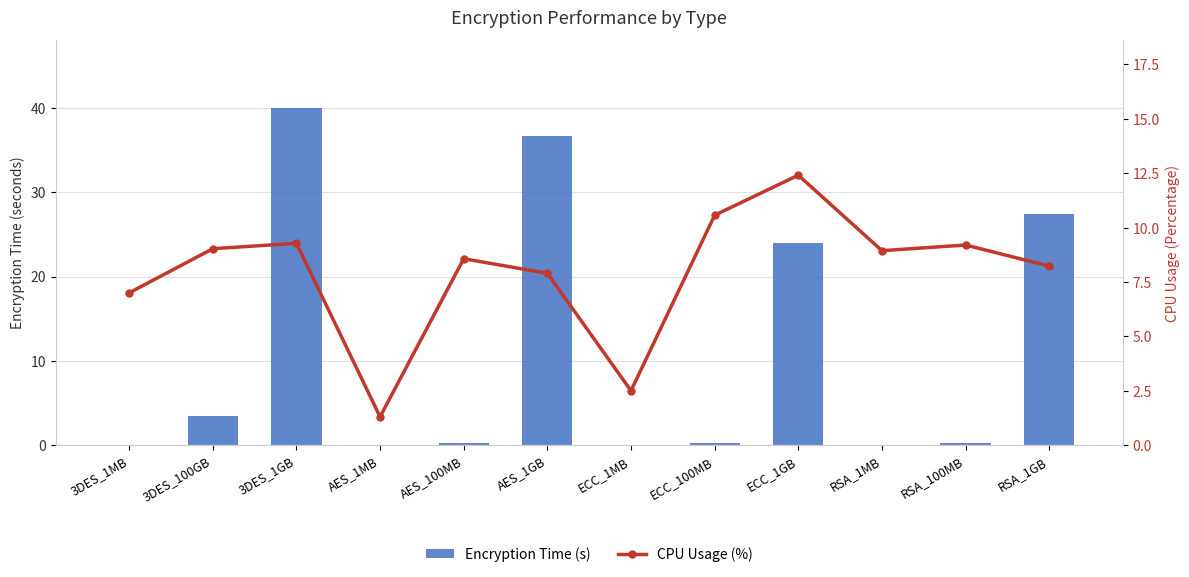

What is the sum of the CPU Usage (%) values at RSA_1GB and AES_100MB?

16.8